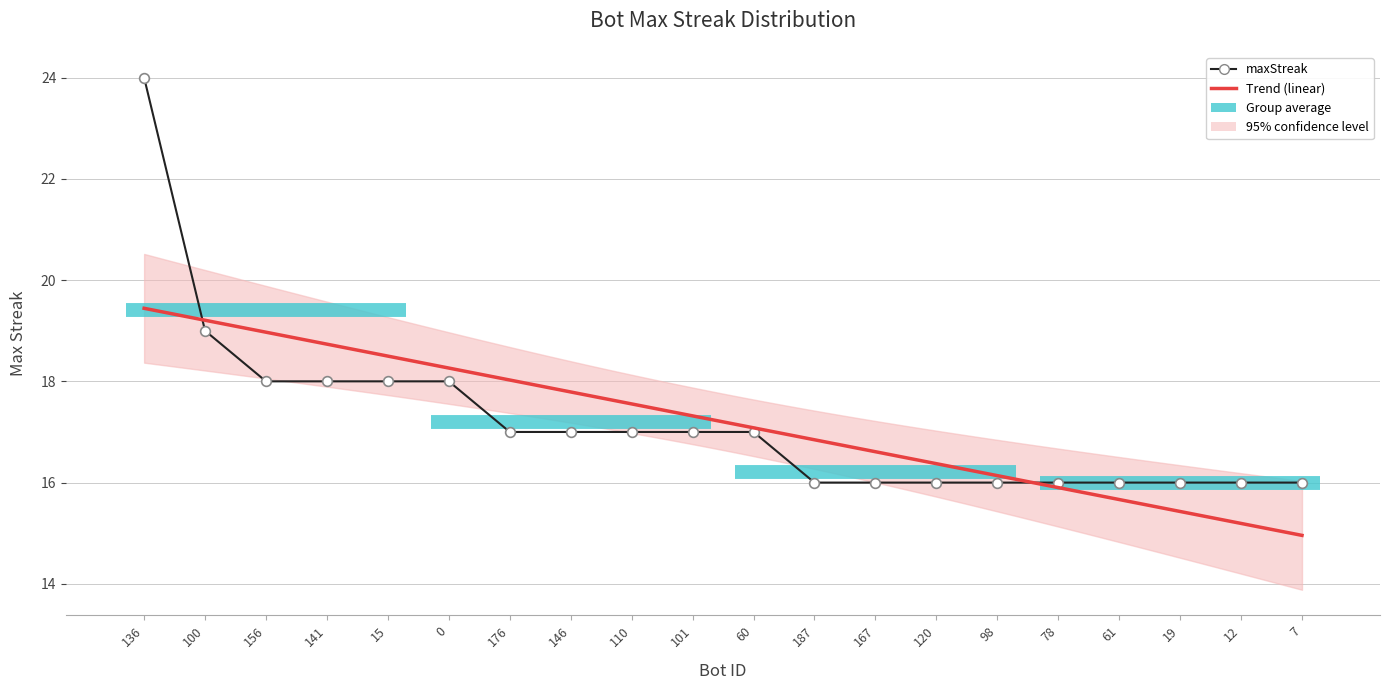

What is the sum of the values at 136 and 19?

40